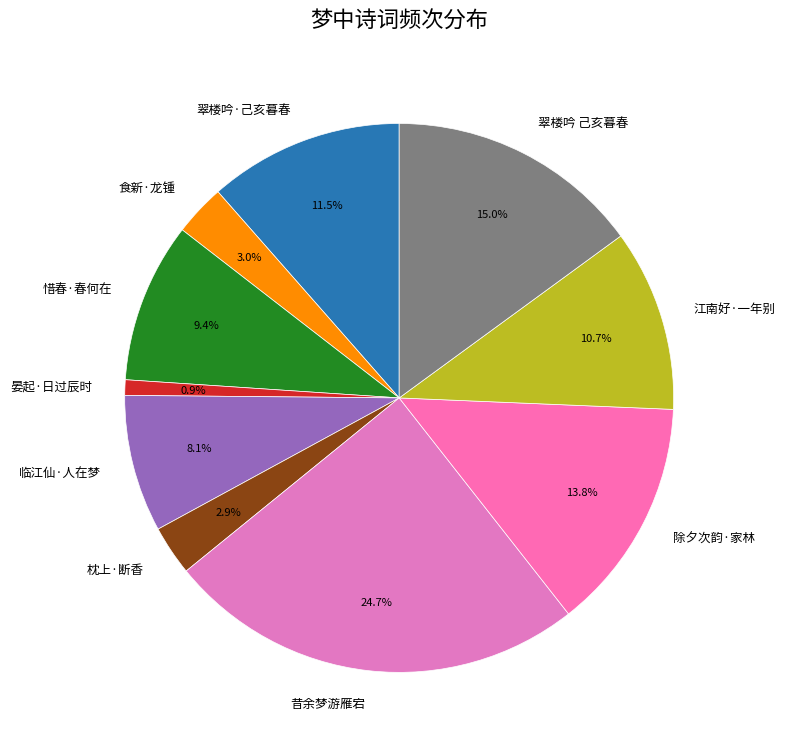

Is there any slice that represents more than half of the pie?

No